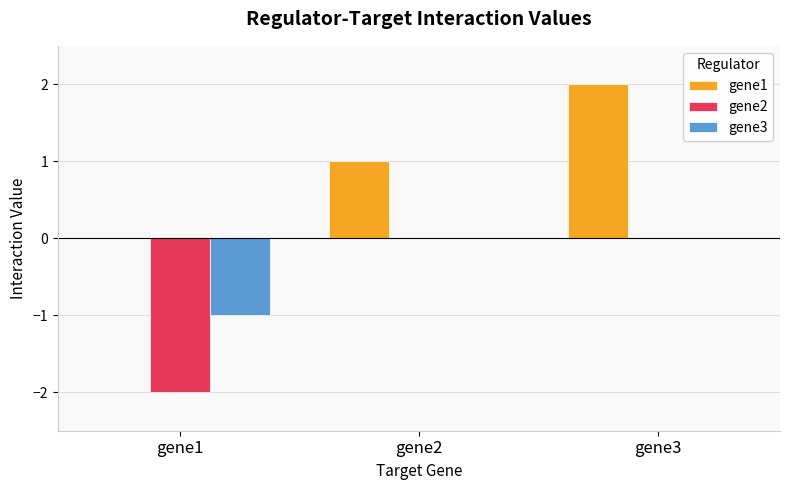

Which series has the largest total across all categories?

gene1